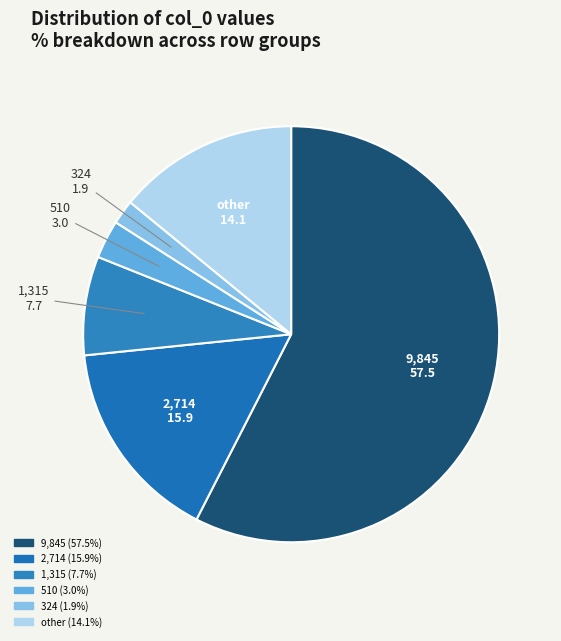

Approximately how many times larger is the value at 324 compared to 510?

0.6